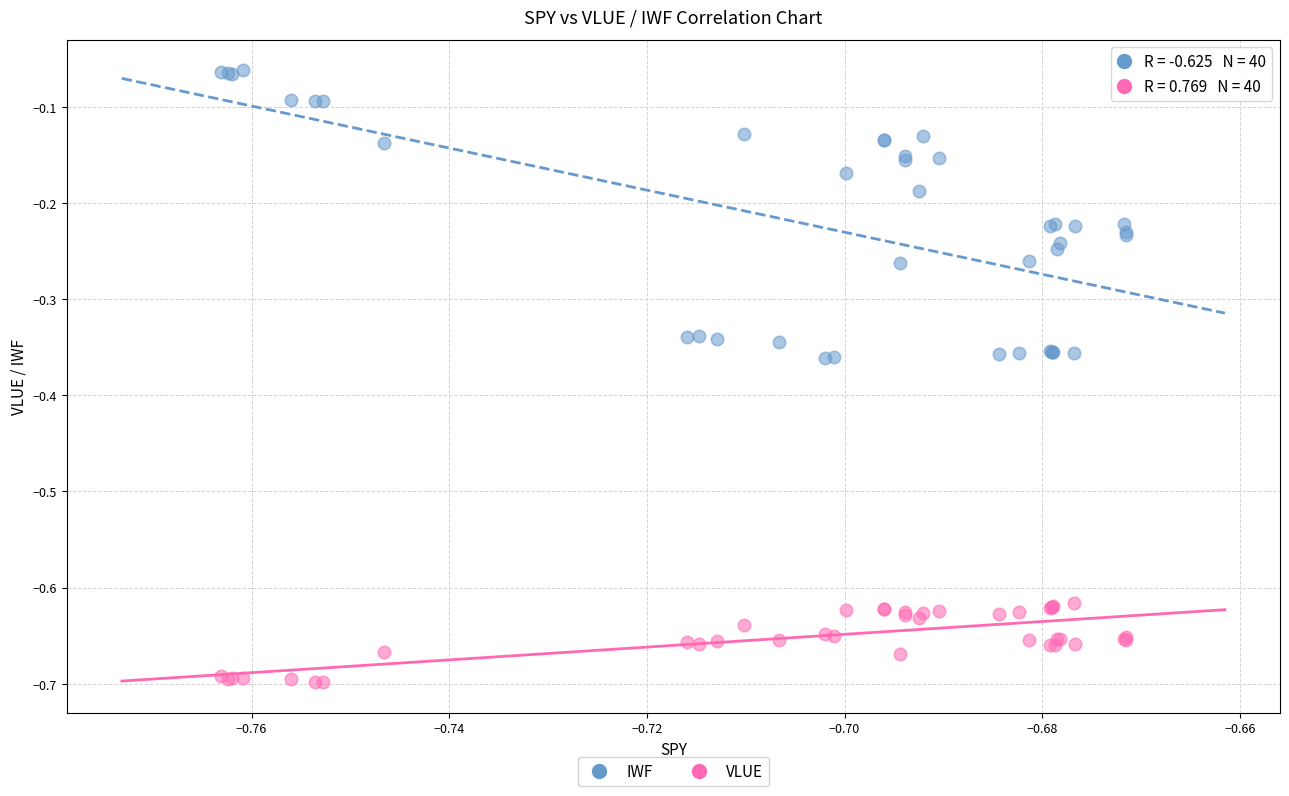

Which series contains the lowest Y value?

VLUE